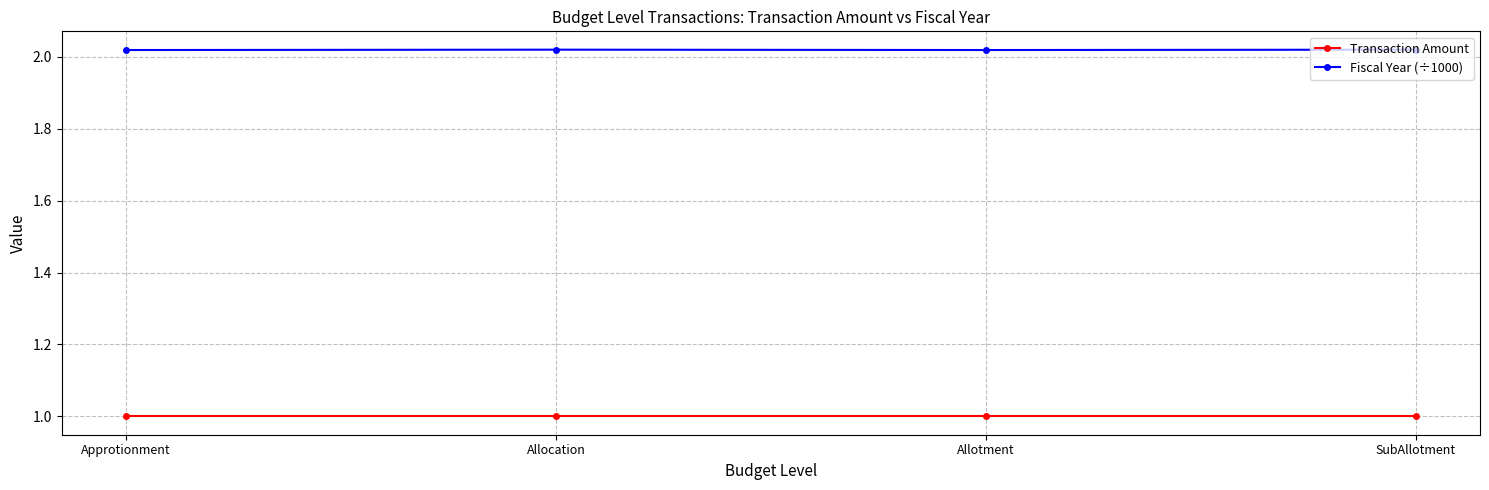

What is the value of the Transaction Amount point at the 2nd from the left?

1.0